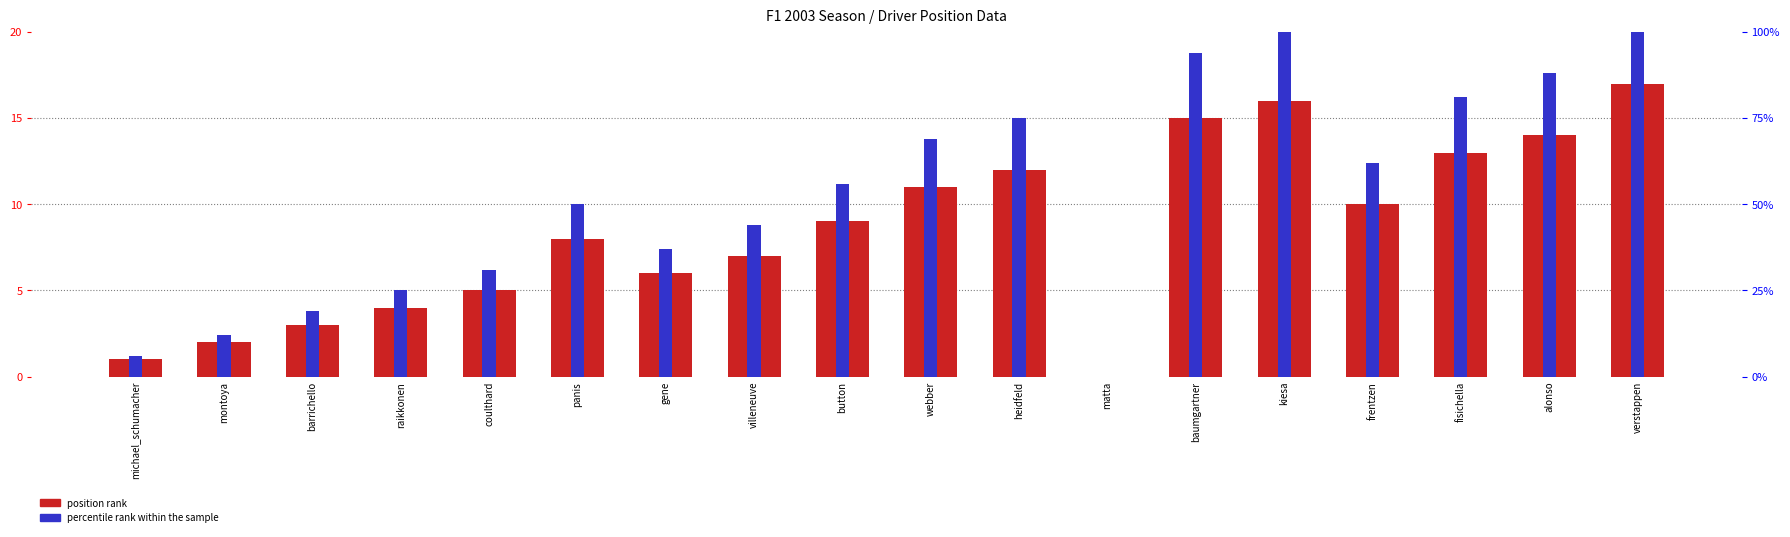

True or false: position rank has a value of 4.0 at raikkonen.

True